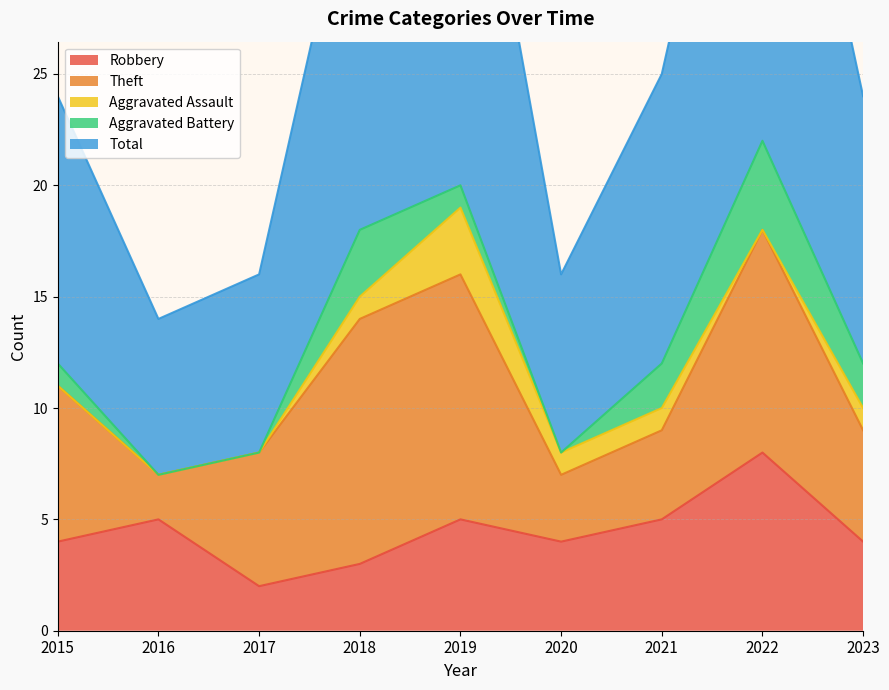

What is the value of the Robbery point at the 4th from the left?

3